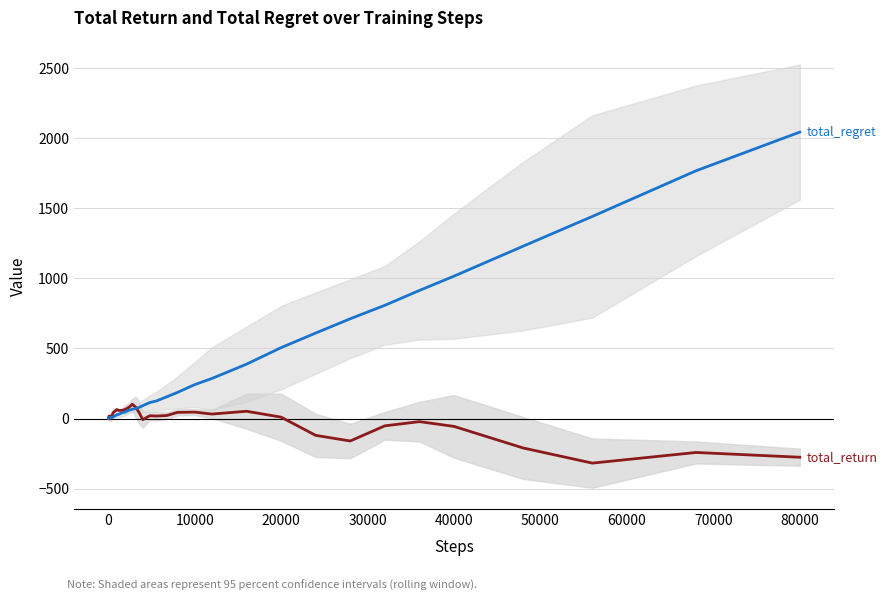

Reading left to right, transcribe all the data shown in this chart.

total_return: 0	14	18	10	14	4	-2	0	8	20	28	40	48	54	64	58	58	66	80	102	80	40	-8	20	18	22	44	46	32	52	10	-120	-160	-52	-22	-56	-210	-318	-242	-276
total_regret: 2	2	4	6	6	8	8	8	8	8	10	12	16	20	26	30	40	48	60	66	72	80	92	114	126	156	186	242	286	388	506	610	712	808	914	1016	1230	1442	1768	2044